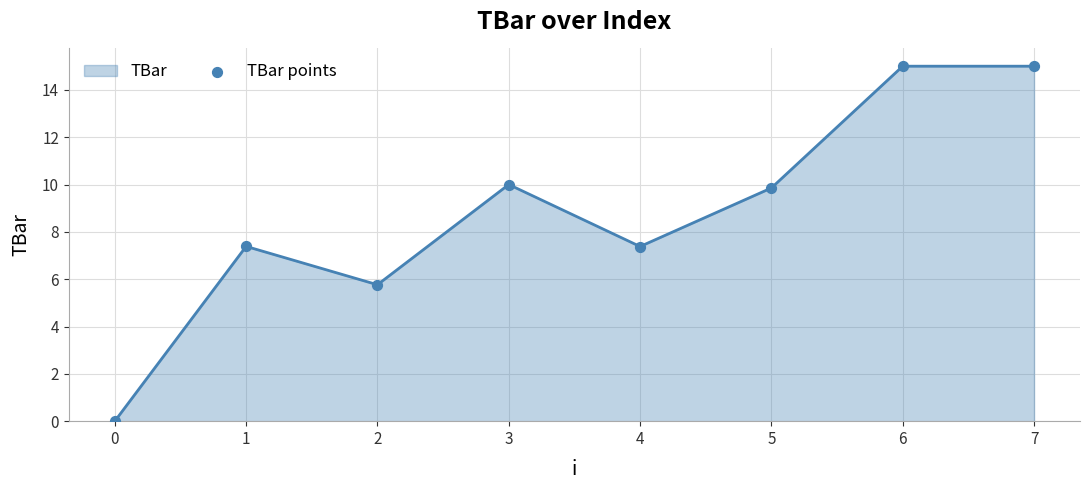

The value at 7 is 4.0. True or false?

False